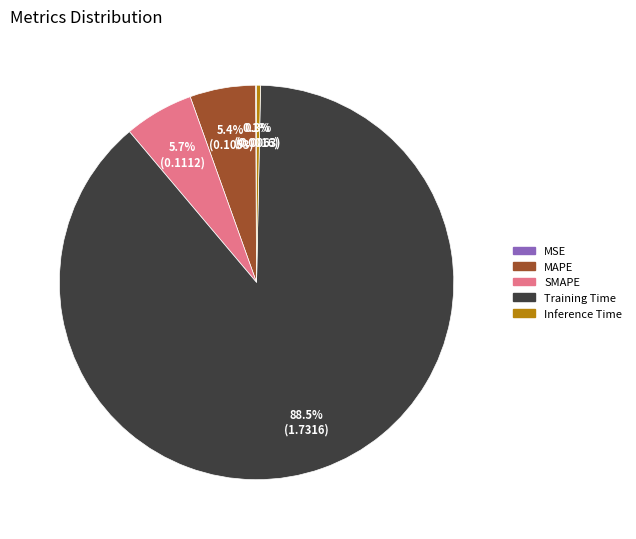

What is the largest slice in the pie chart?

Training Time